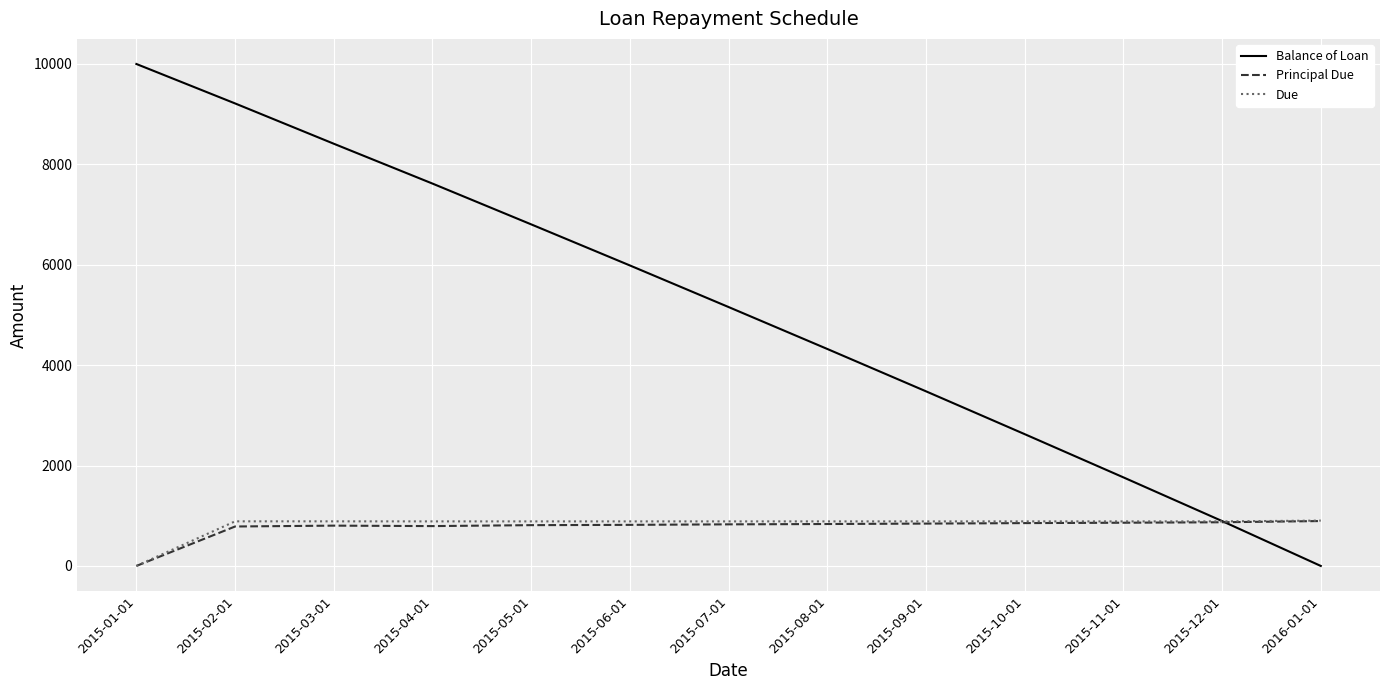

Where does the Balance of Loan series first go above 5157?

2015-01-01